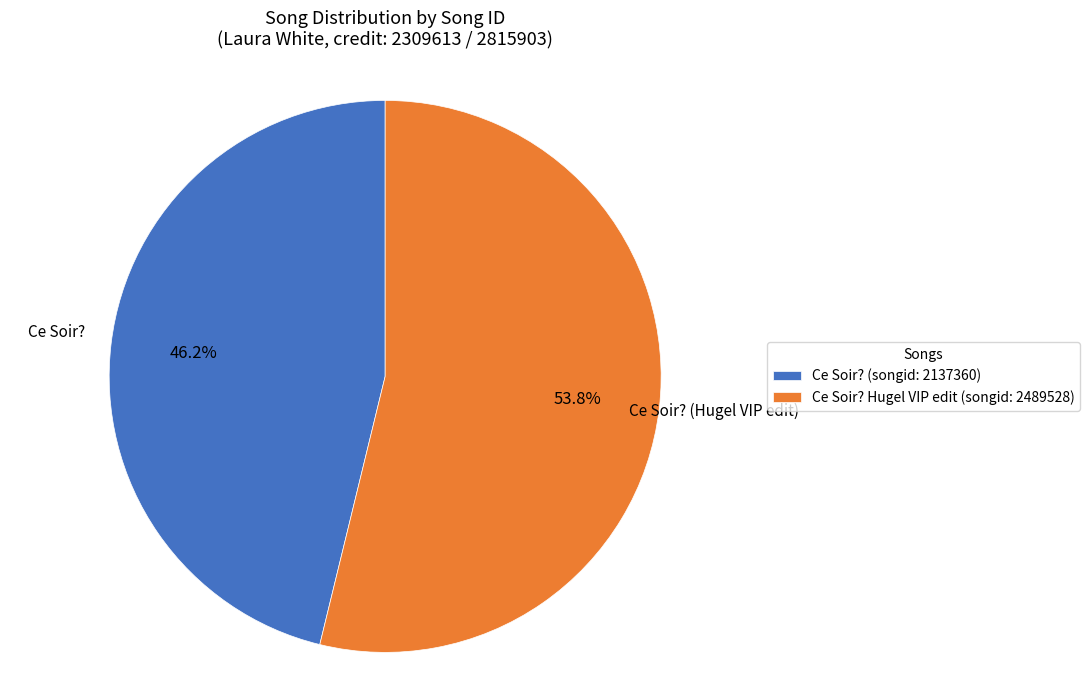

What is the smallest slice in the pie chart?

Ce Soir? (songid: 2137360)